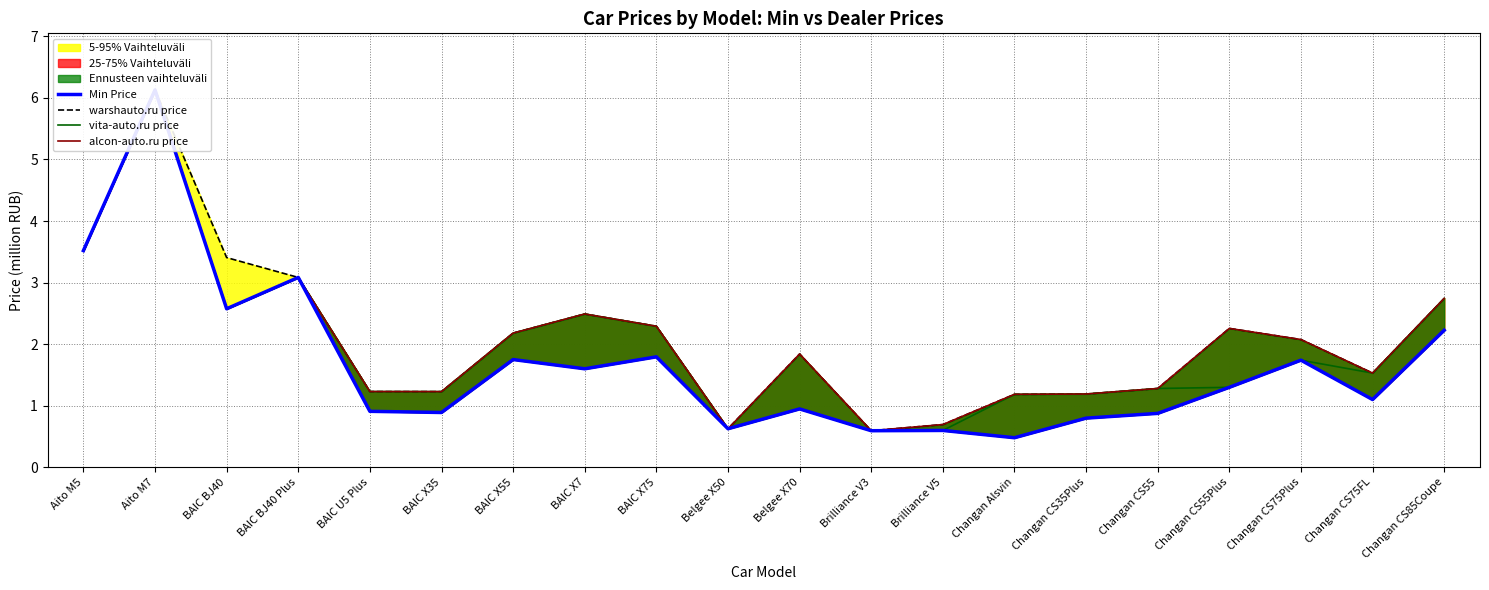

Reading right to left, what are all the values shown in this chart?

Min Price: Changan CS85Coupe=2.2	Changan CS75FL=1.1	Changan CS75Plus=1.7	Changan CS55Plus=1.3	Changan CS55=0.9	Changan CS35Plus=0.8	Changan Alsvin=0.5	Brilliance V5=0.6	Brilliance V3=0.6	Belgee X70=0.9	Belgee X50=0.6	BAIC X75=1.8	BAIC X7=1.6	BAIC X55=1.8	BAIC X35=0.9	BAIC U5 Plus=0.9	BAIC BJ40 Plus=3.1	BAIC BJ40=2.6	Aito M7=6.1	Aito M5=3.5
warshauto.ru price: Changan CS85Coupe=2.7	Changan CS75FL=1.5	Changan CS75Plus=2.1	Changan CS55Plus=2.3	Changan CS55=1.3	Changan CS35Plus=1.2	Changan Alsvin=1.2	Brilliance V5=0.7	Brilliance V3=0.6	Belgee X70=1.8	Belgee X50=0.6	BAIC X75=2.3	BAIC X7=2.5	BAIC X55=2.2	BAIC X35=1.2	BAIC U5 Plus=1.2	BAIC BJ40 Plus=3.1	BAIC BJ40=3.4	Aito M7=6.1	Aito M5=3.5
vita-auto.ru price: Changan CS85Coupe=2.7	Changan CS75FL=1.5	Changan CS75Plus=1.7	Changan CS55Plus=1.3	Changan CS55=1.3	Changan CS35Plus=1.2	Changan Alsvin=1.2	Brilliance V5=0.6	Brilliance V3=0.6	Belgee X70=0.9	Belgee X50=0.6	BAIC X75=2.3	BAIC X7=2.5	BAIC X55=2.2	BAIC X35=1.2	BAIC U5 Plus=1.2	BAIC BJ40 Plus=3.1	BAIC BJ40=2.6	Aito M7=6.1	Aito M5=3.5
alcon-auto.ru price: Changan CS85Coupe=2.7	Changan CS75FL=1.5	Changan CS75Plus=2.1	Changan CS55Plus=2.3	Changan CS55=1.3	Changan CS35Plus=1.2	Changan Alsvin=1.2	Brilliance V5=0.7	Brilliance V3=0.6	Belgee X70=1.8	Belgee X50=0.6	BAIC X75=2.3	BAIC X7=2.5	BAIC X55=2.2	BAIC X35=1.2	BAIC U5 Plus=1.2	BAIC BJ40 Plus=3.1	BAIC BJ40=2.6	Aito M7=6.1	Aito M5=3.5